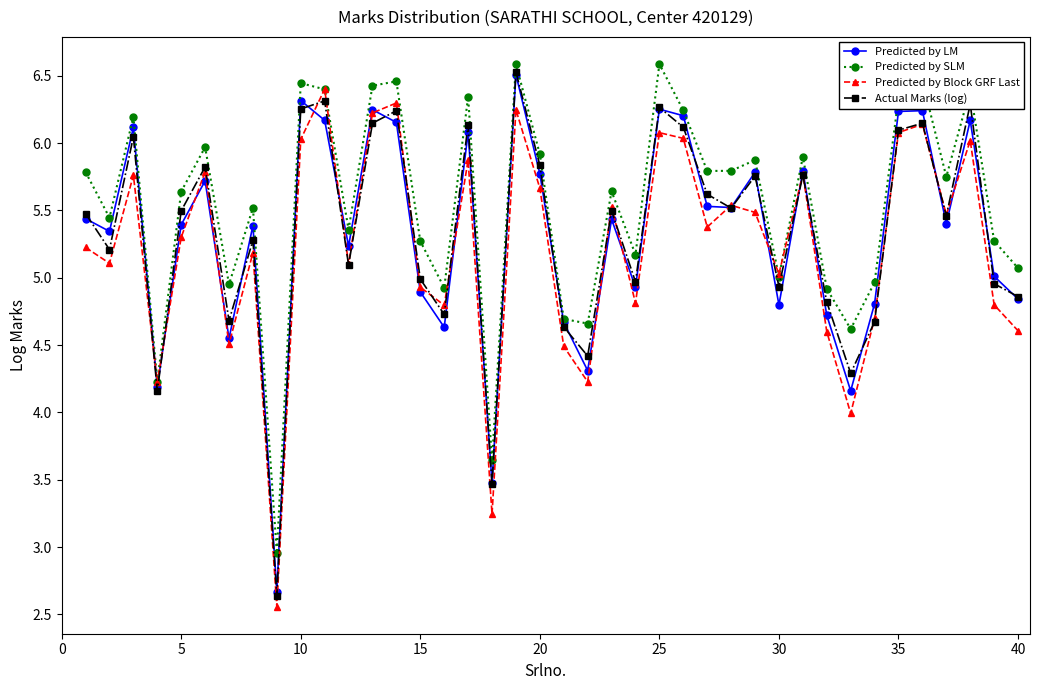

What is the lowest value of the Predicted by LM series?

2.7